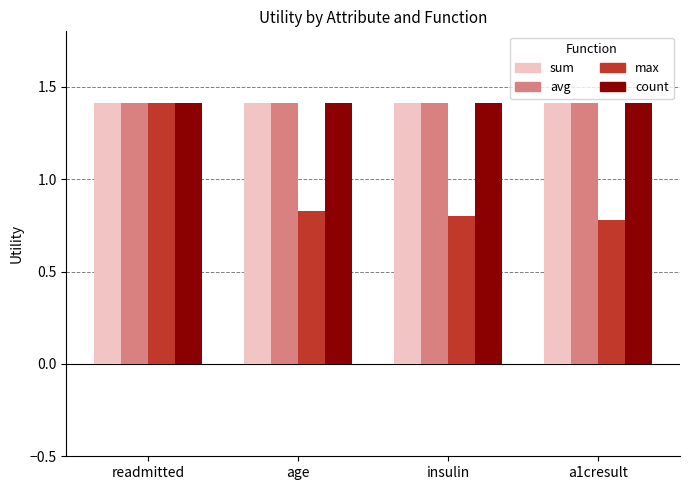

How many distinct data groups are displayed?

4